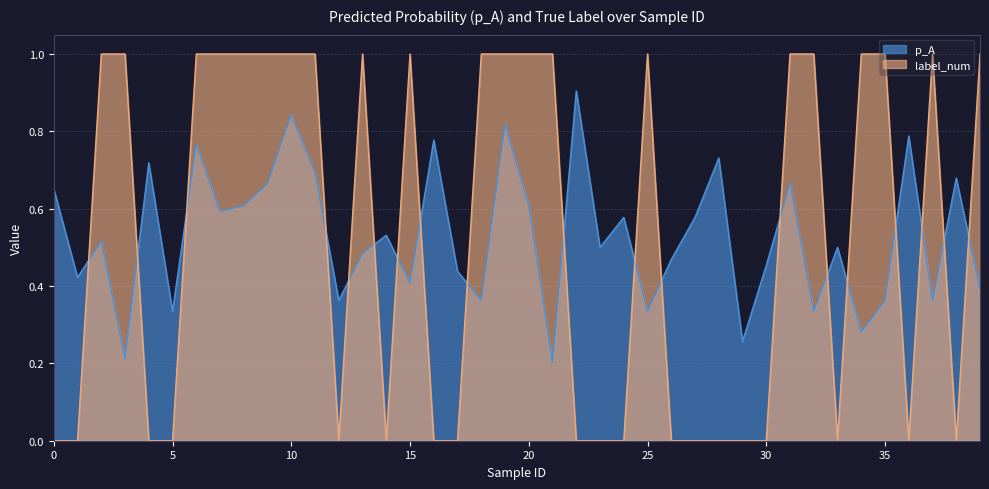

Is it true that label_num equals 0.0 at 28?

True